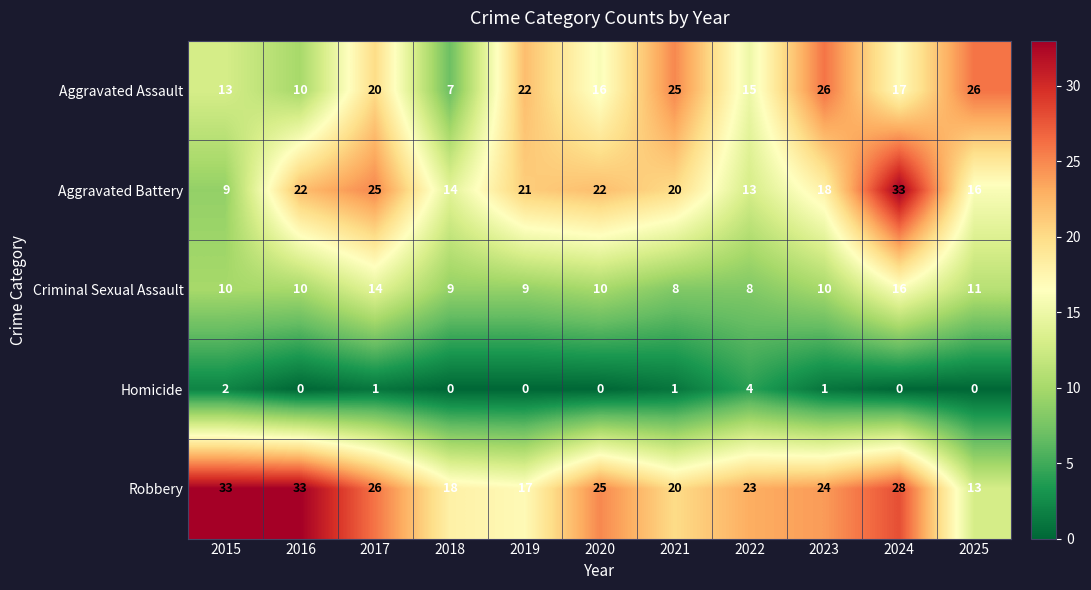

What is the lowest value of the Criminal Sexual Assault series?

8